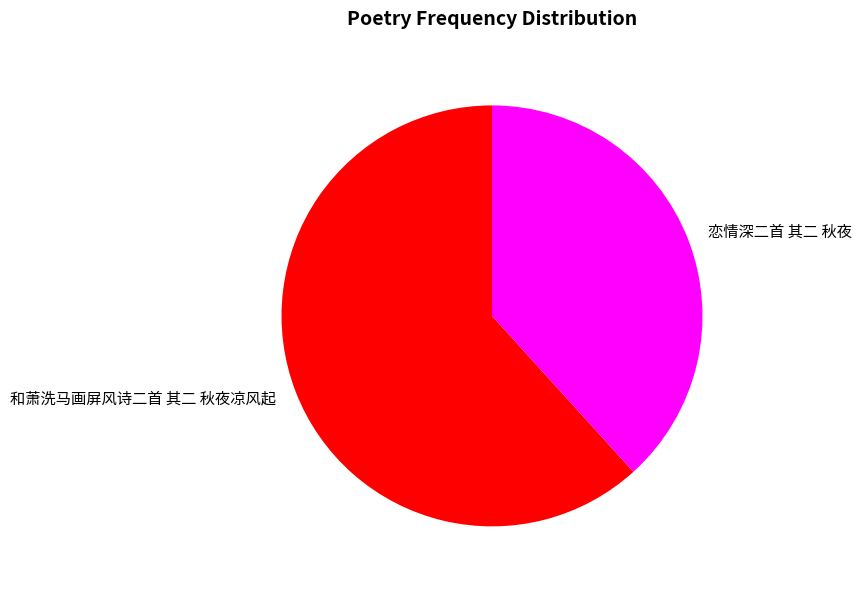

Combined, do 和萧洗马画屏风诗二首 其二 秋夜凉风起 and 恋情深二首 其二 秋夜 account for over 50%?

Yes